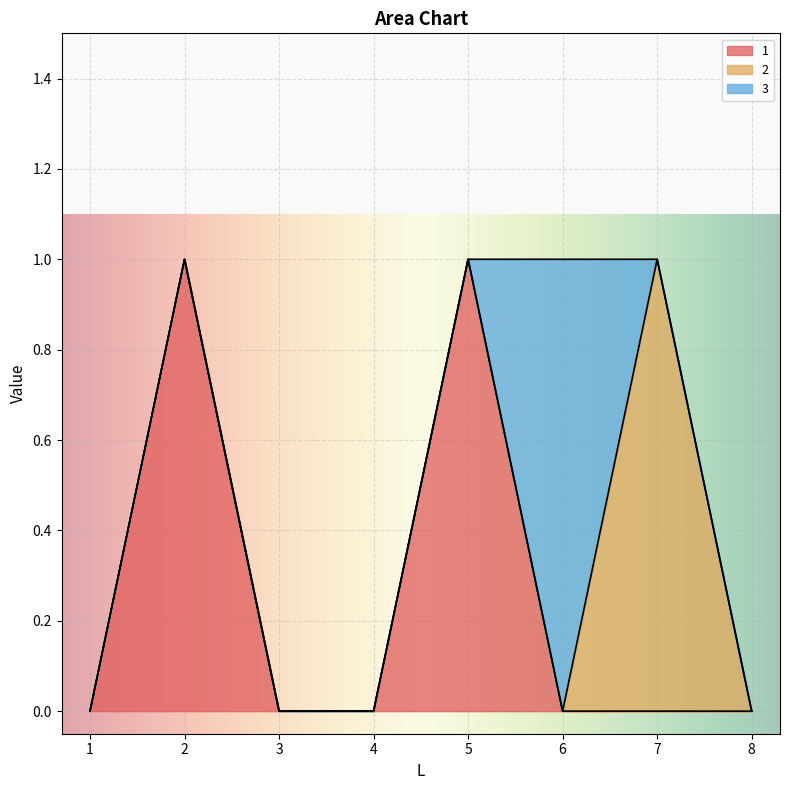

Which series has the largest range (max minus min)?

1